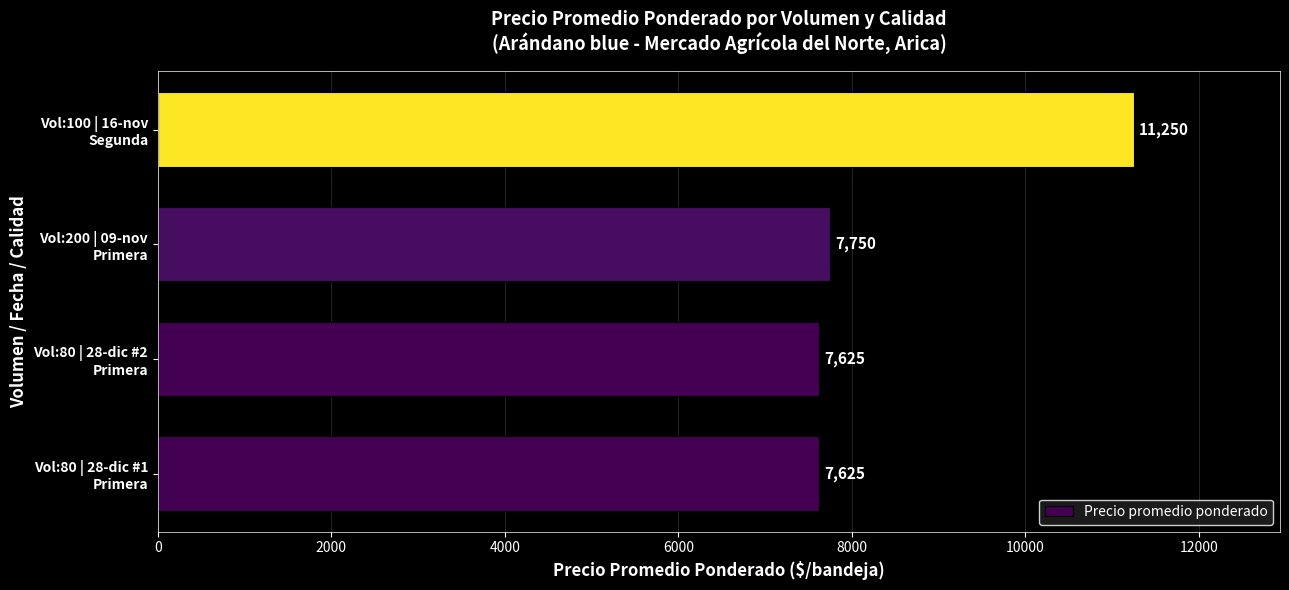

What is the difference between the second highest and second lowest values?

125